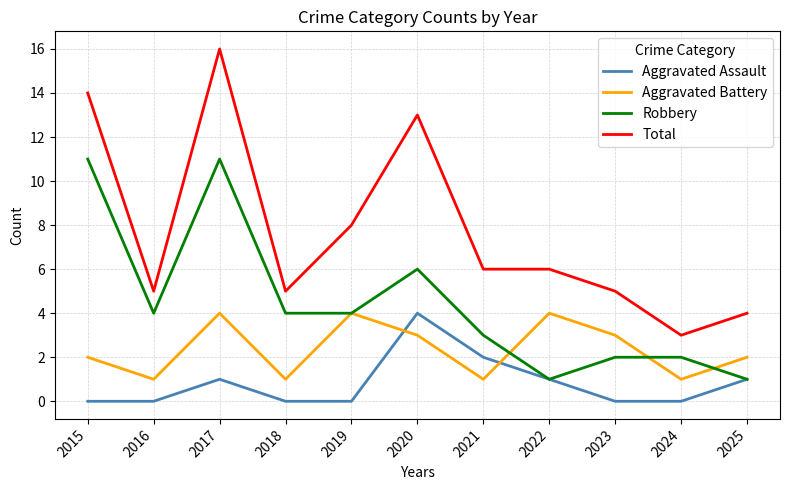

How many interior local valleys does the Aggravated Battery series have?

4